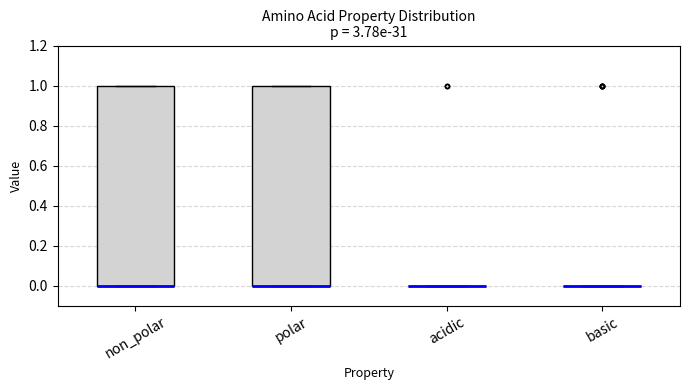

Where is the lower edge of the box for polar on the y-axis? The values are not printed on the chart, so give them approximately, as read against the axis.

0